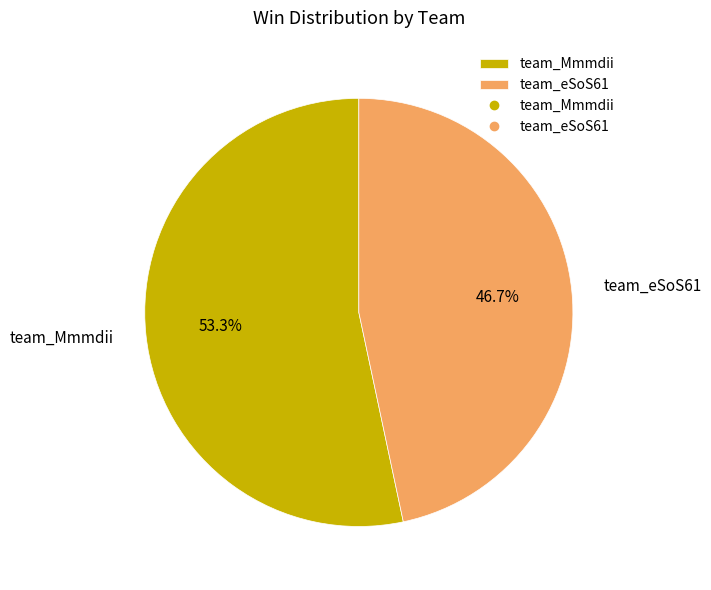

Which slice is the largest?

team_Mmmdii